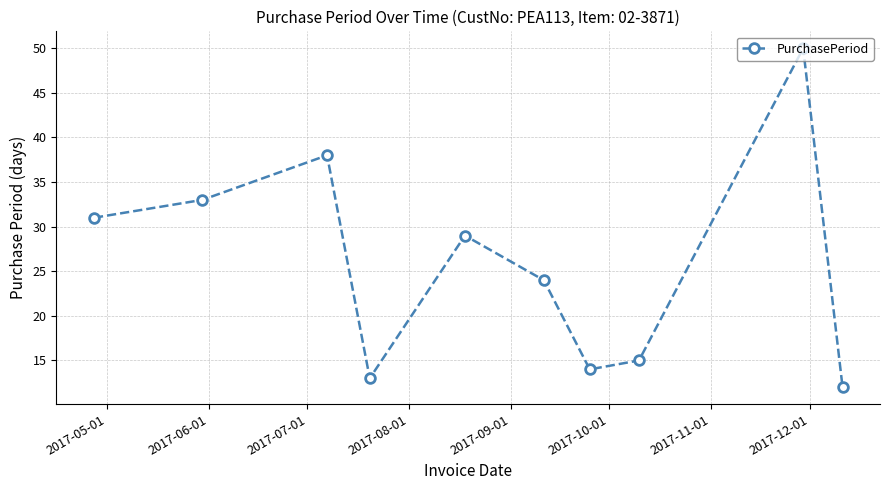

What is the minimum value shown in the chart?

12